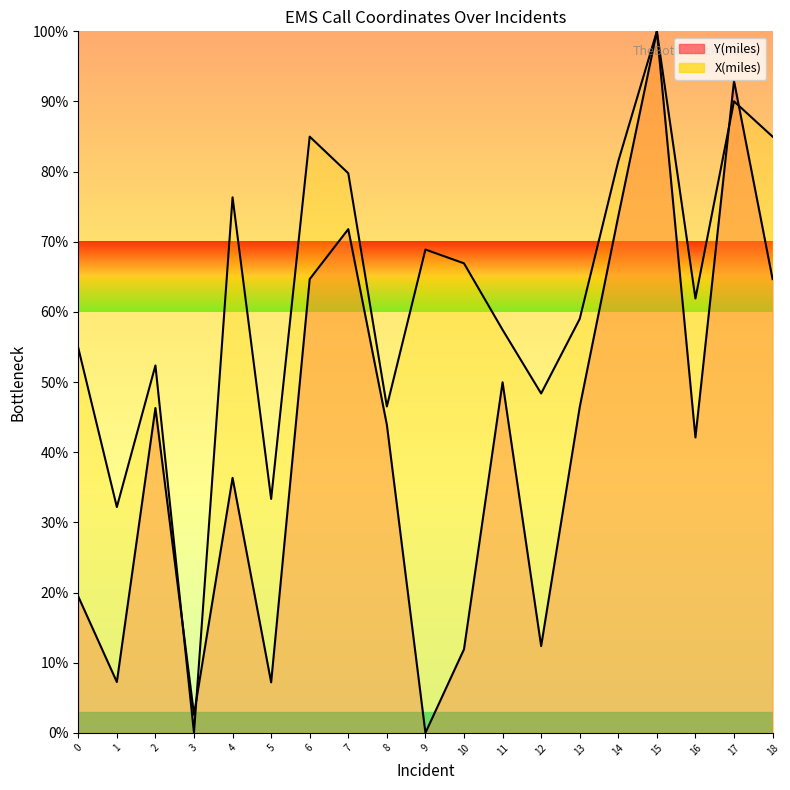

Reading right to left, extract all data points from this chart.

Y(miles): 64.7	92.9	42.1	100.0	73.6	46.4	12.4	50.0	11.9	0.0	43.9	71.8	64.7	7.2	36.4	2.6	46.3	7.3	19.4
X(miles): 85.0	90.0	61.9	100.0	81.5	59.0	48.4	57.5	66.9	68.9	46.5	79.8	85.0	33.3	76.3	0.0	52.4	32.2	54.9